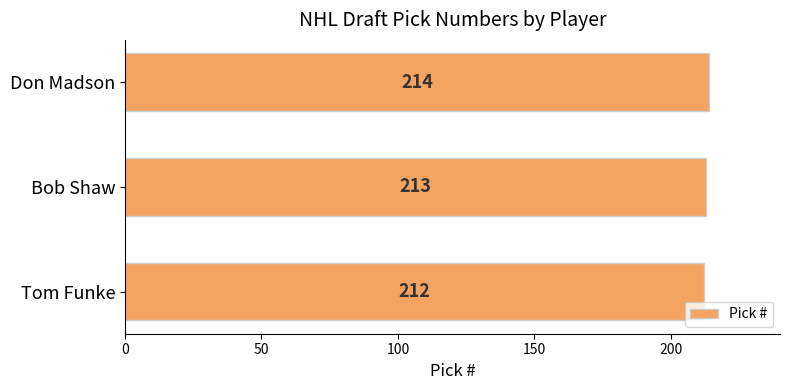

Approximately how many times larger is the value at Tom Funke compared to Don Madson?

1.0